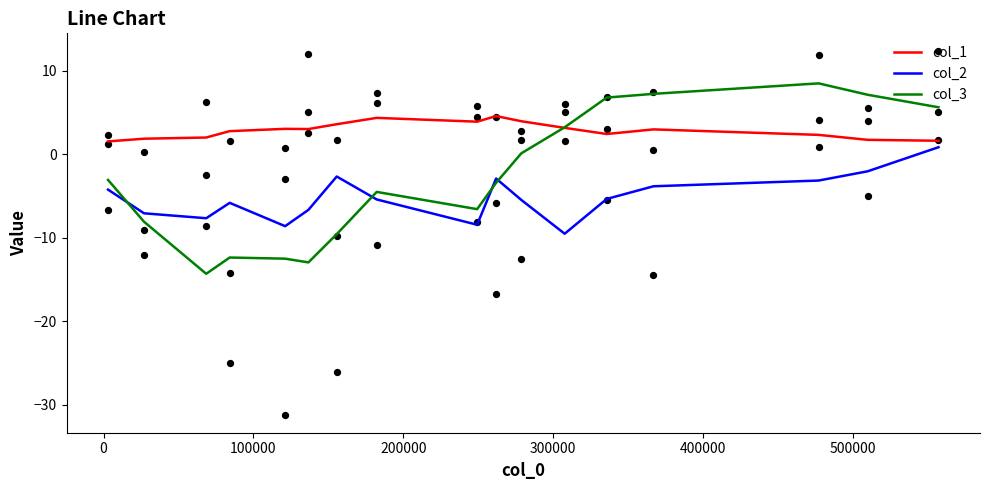

Which series has the largest Y range (max minus min)?

col_3